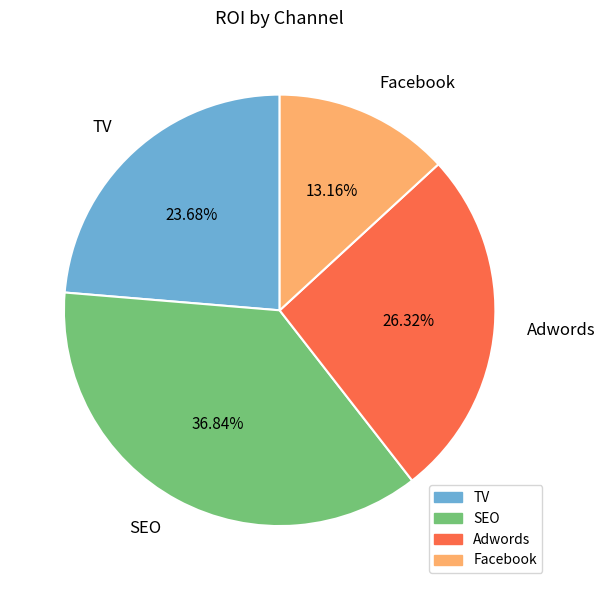

What is the total percentage of TV and Adwords?

50.0%